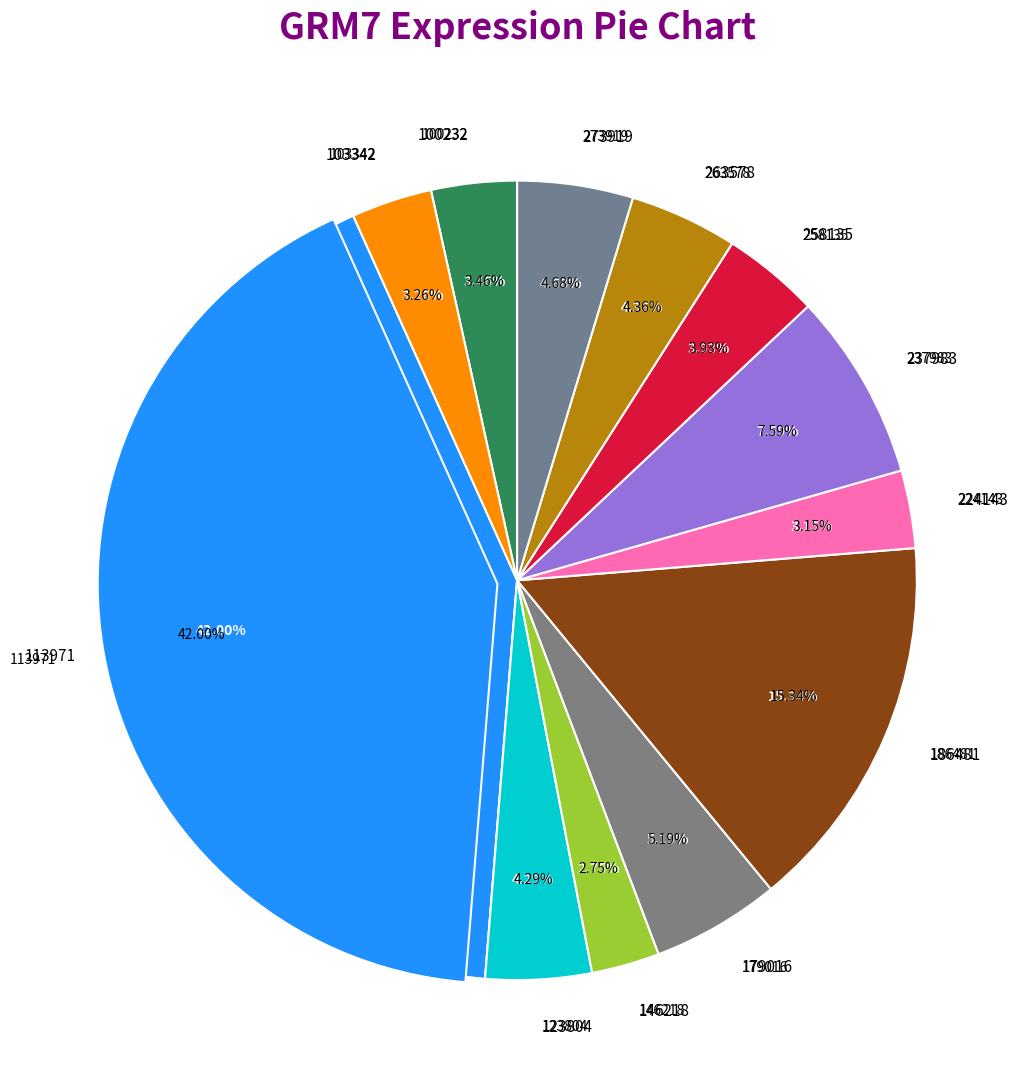

To the nearest percent, what is the difference between the largest and smallest slice percentages?

39%